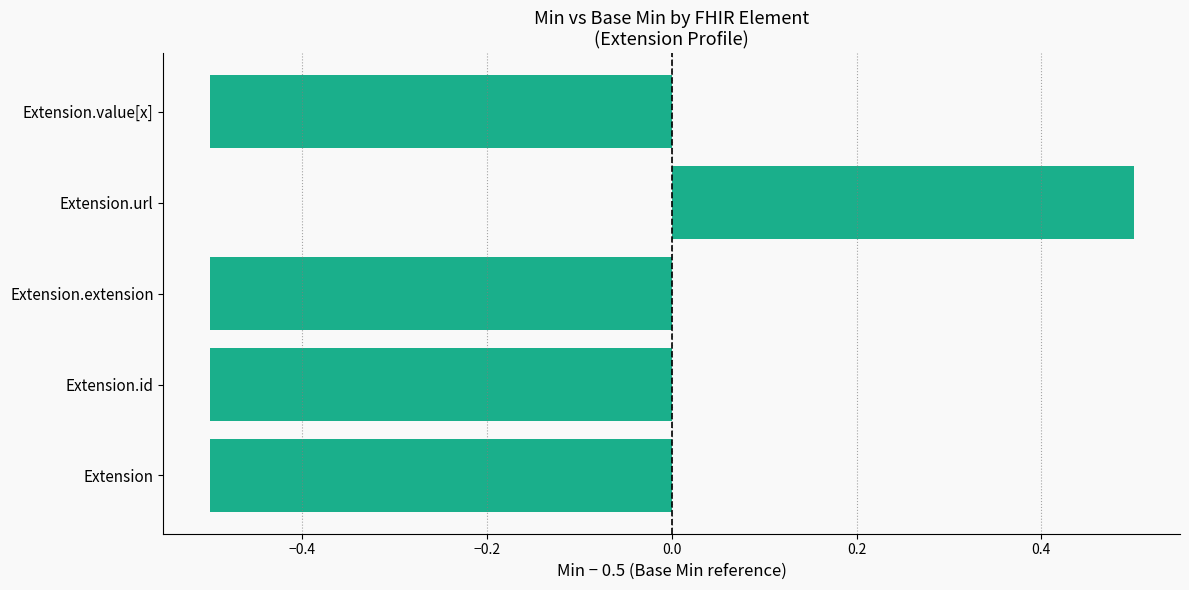

What is the smallest value displayed?

-0.5